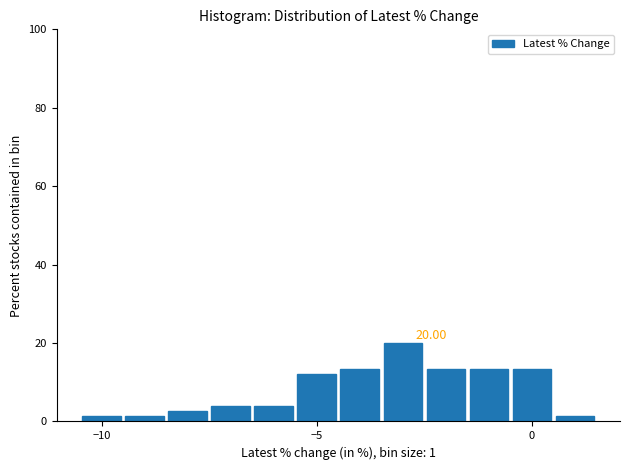

Around what value on the x-axis is the tallest bar? Give the approximate position of its centre, as read against the axis.

-3.0